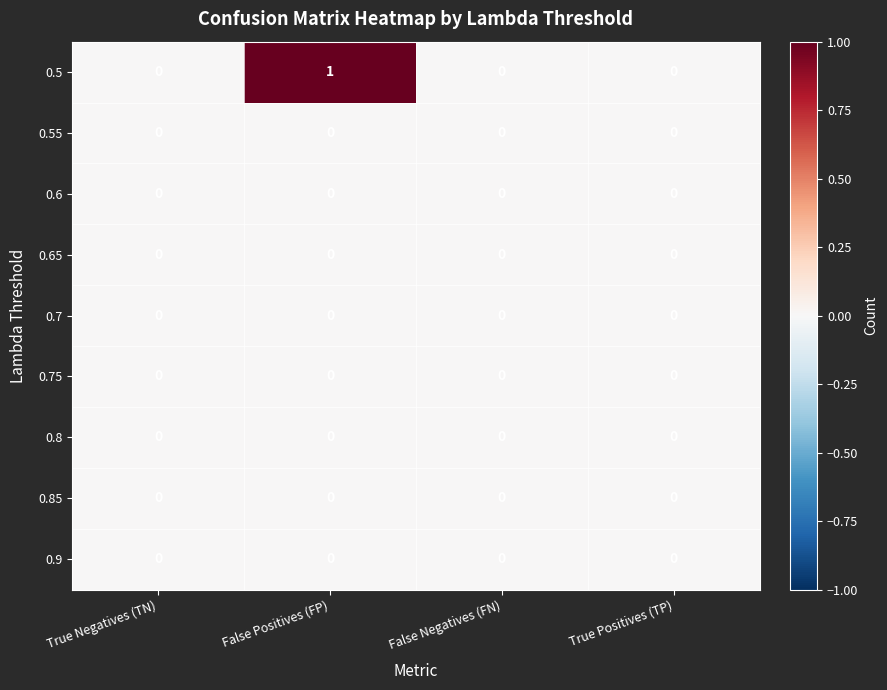

Which category has the highest value across all series?

False Positives (FP)